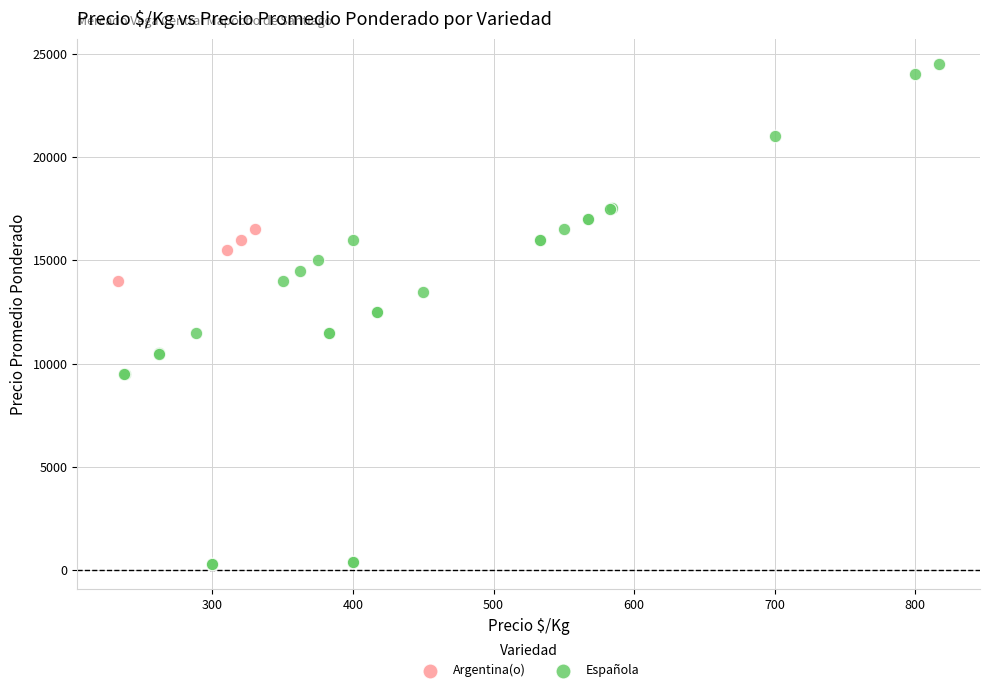

Which series has the largest Y range (max minus min)?

Española